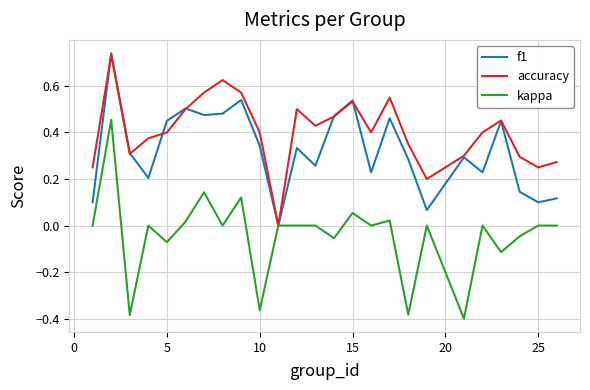

Which series has the largest total across all categories?

accuracy